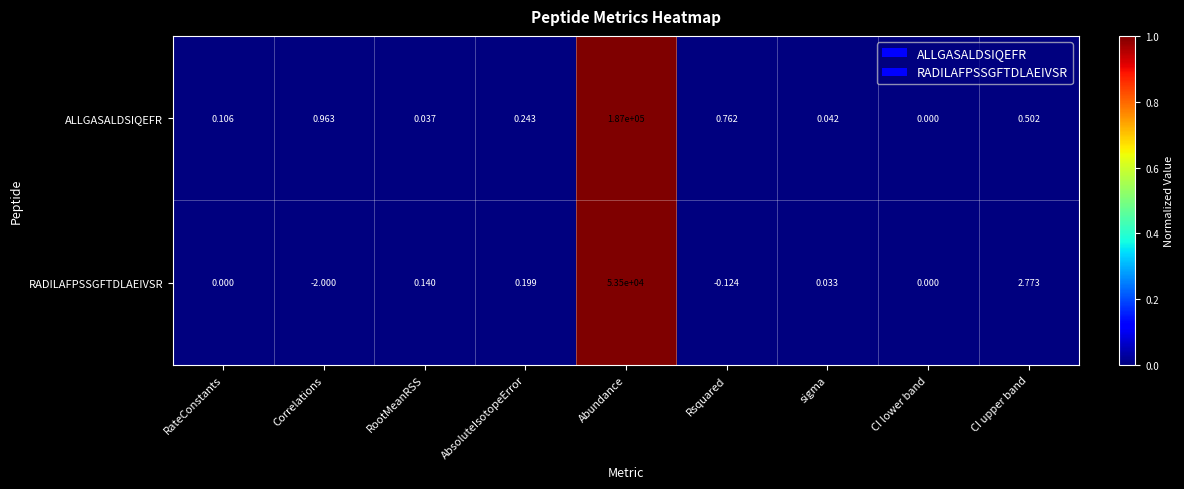

Which series has the largest total across all categories?

ALLGASALDSIQEFR